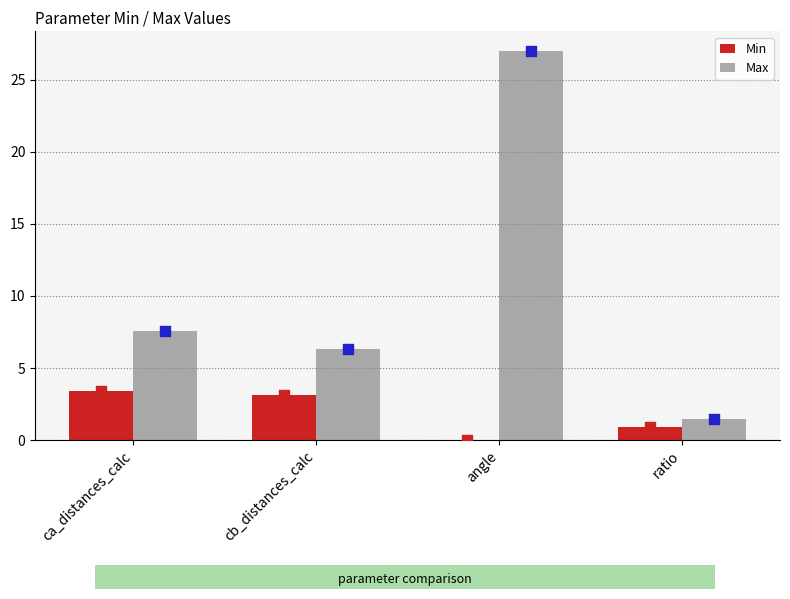

At which category is the sum across all series the highest?

angle